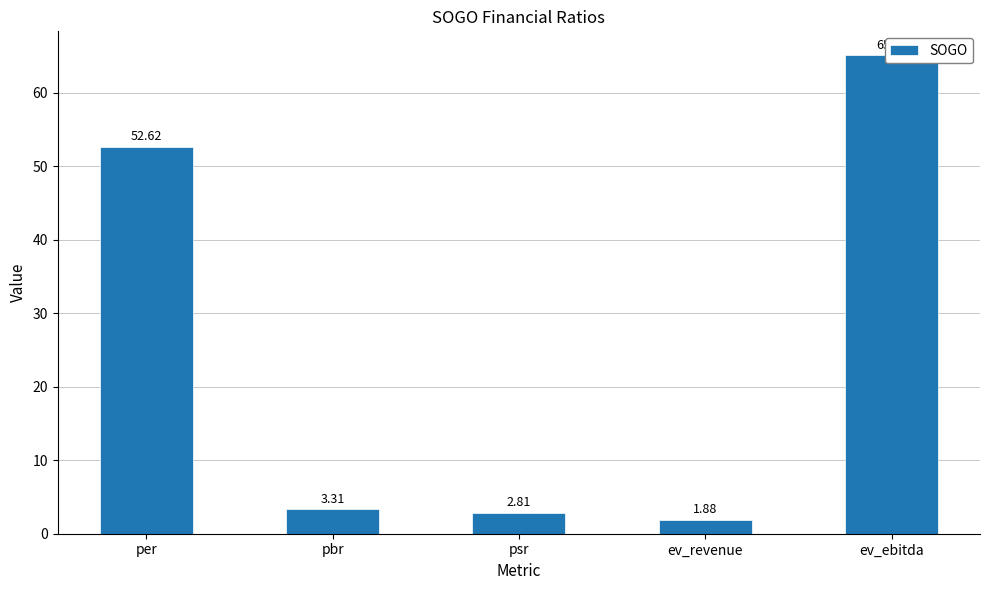

List the labels in order of value, largest first.

ev_ebitda, per, pbr, psr, ev_revenue